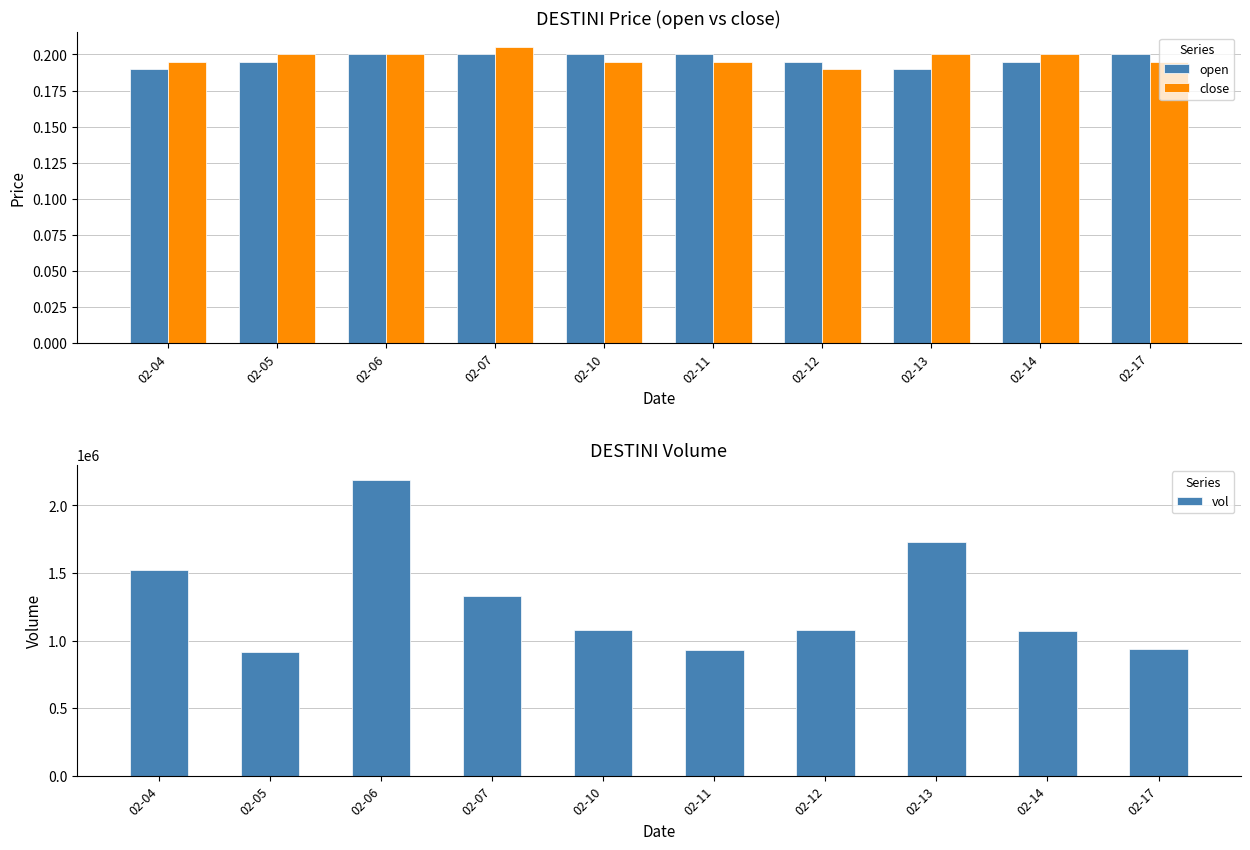

Between 02-13 and 02-10, which is larger?

02-10